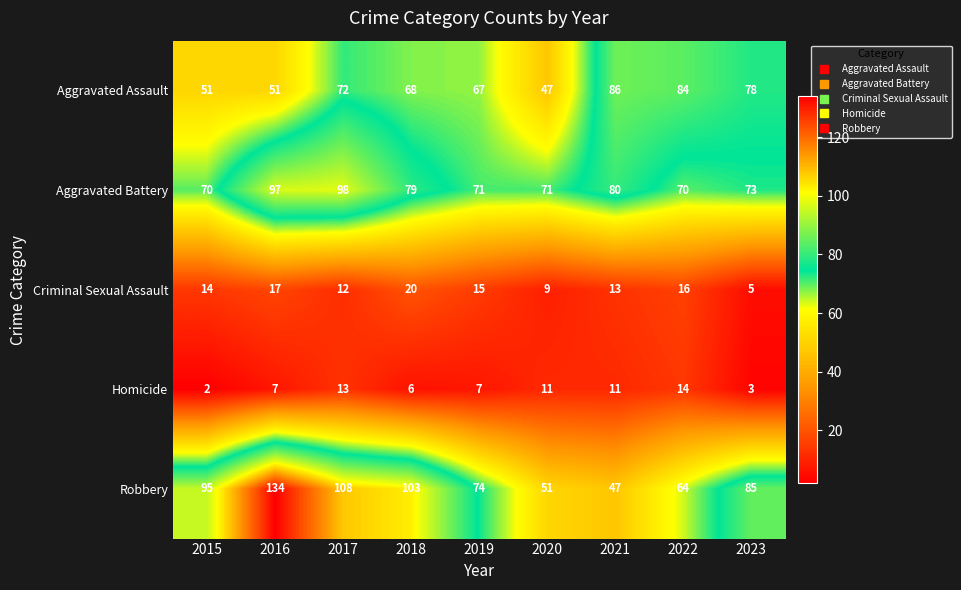

Count the number of data series in this chart.

5